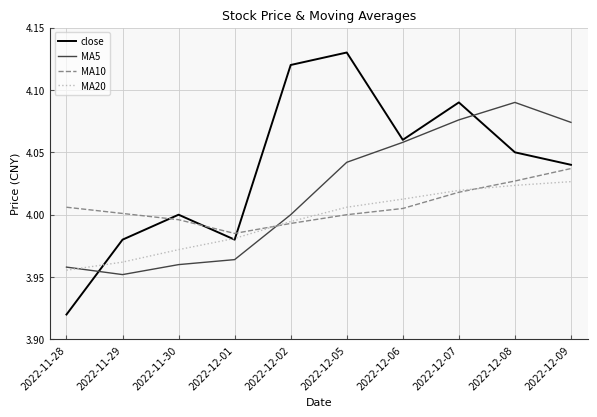

What is the sum of all MA10 values?

40.1